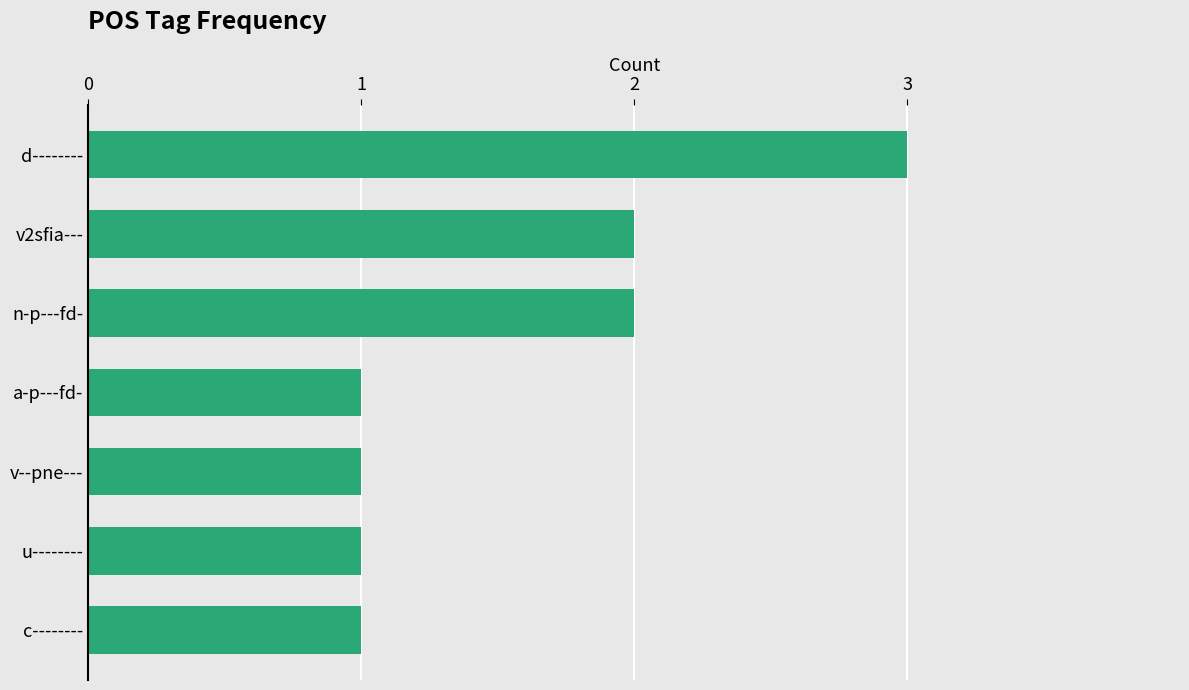

The value at n-p---fd- is 1. True or false?

False